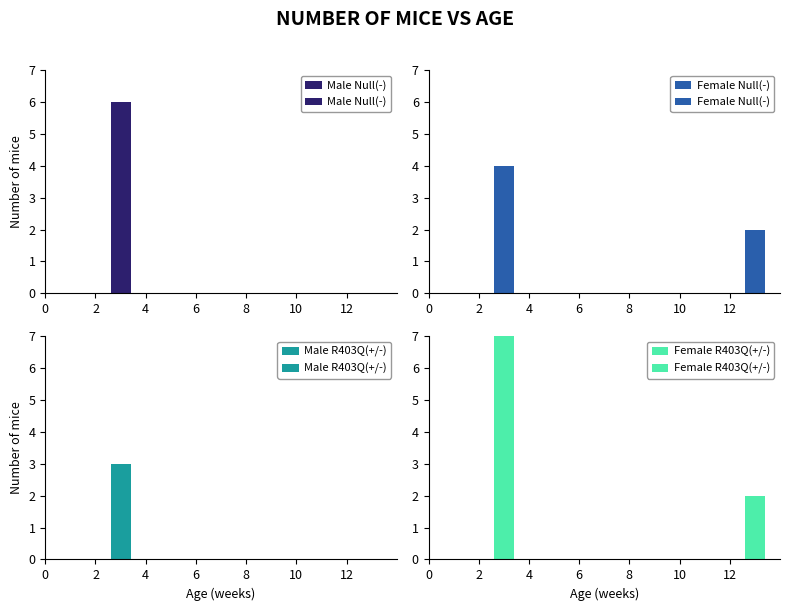

The value of Male R403Q(+/-) at 3 is 2. True or false?

False